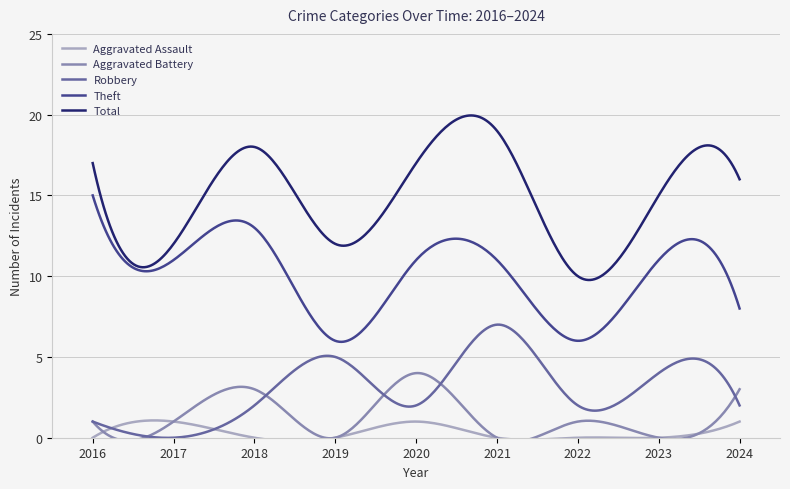

Which series has the largest total across all categories?

Total